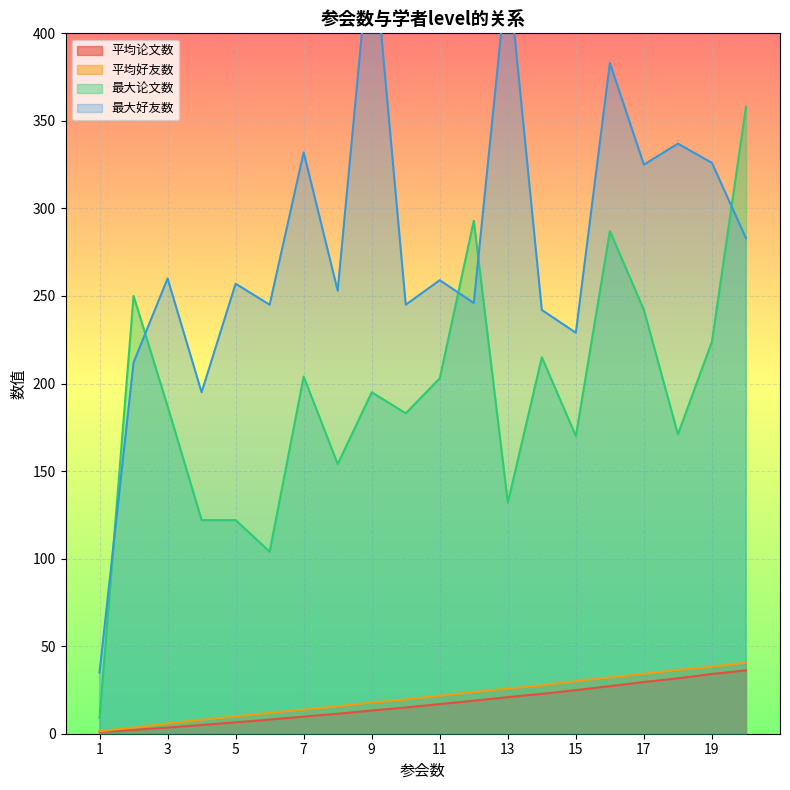

The 平均论文数 series shows 1.0 at 1. True or false?

True